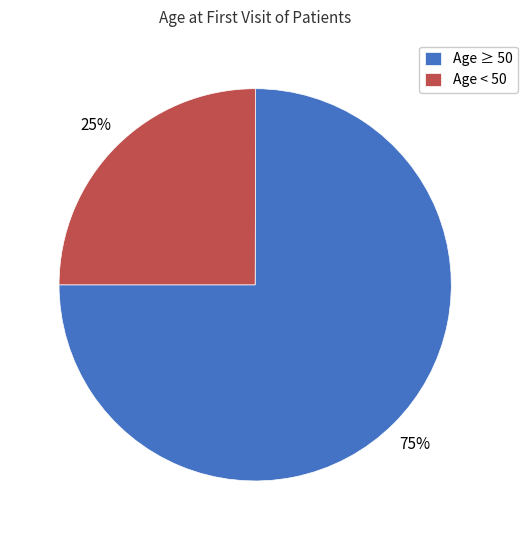

What percentage is the Age ≥ 50 slice, to the nearest percent?

75%